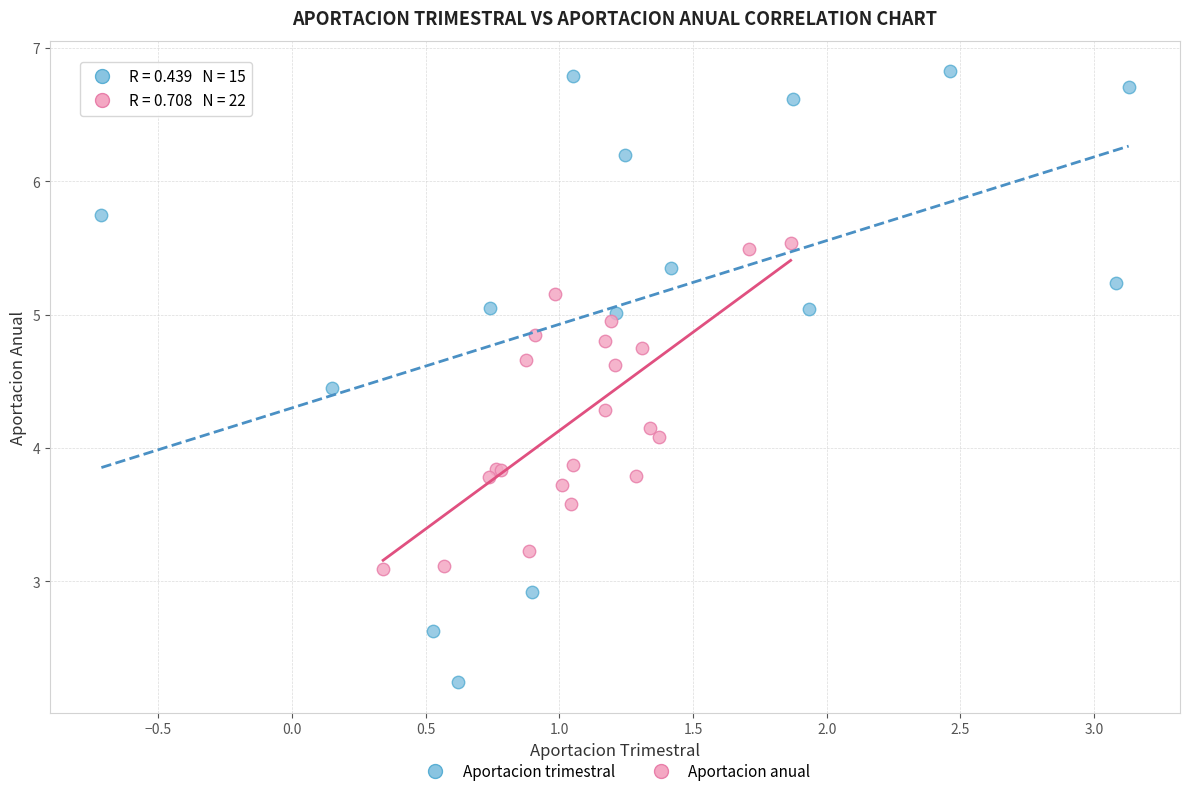

Which series reaches the minimum Y coordinate?

Aportacion trimestral